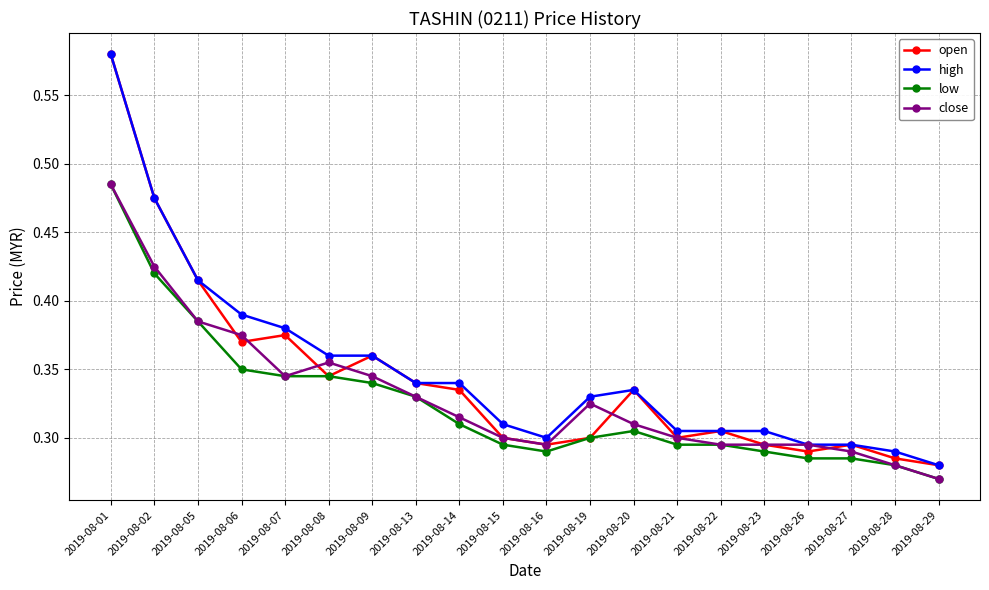

Which category has the highest value across all series?

2019-08-01